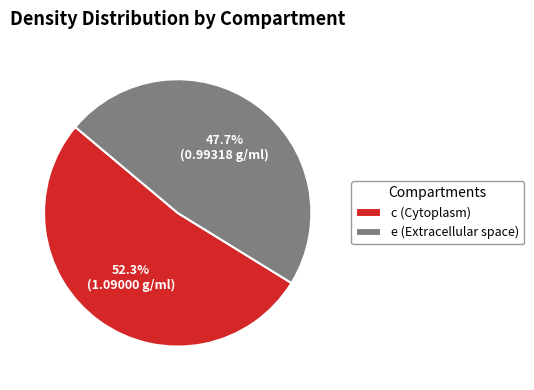

Is there a majority slice in this chart?

Yes